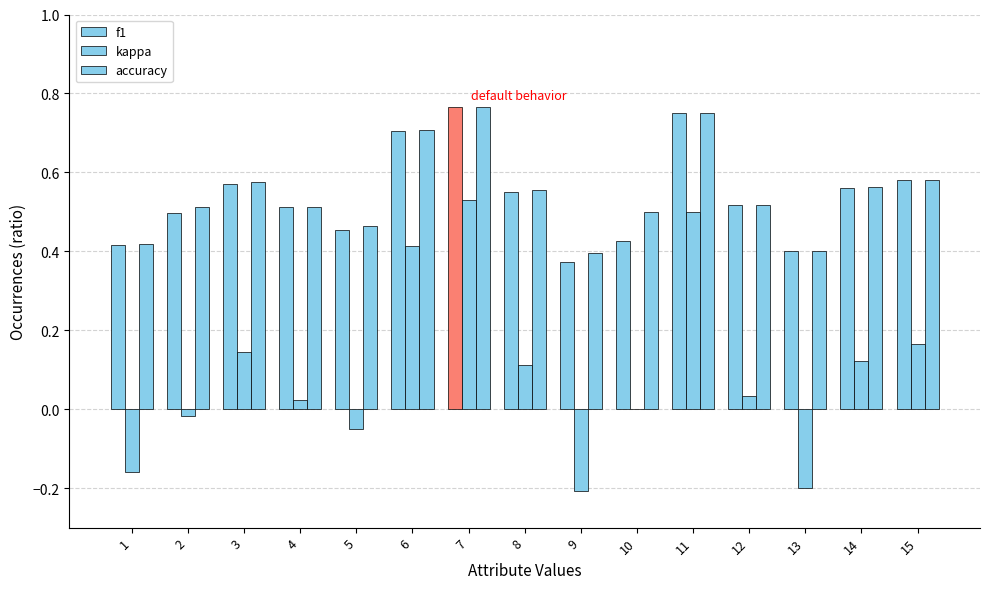

The kappa series shows 0.5 at 11. True or false?

True